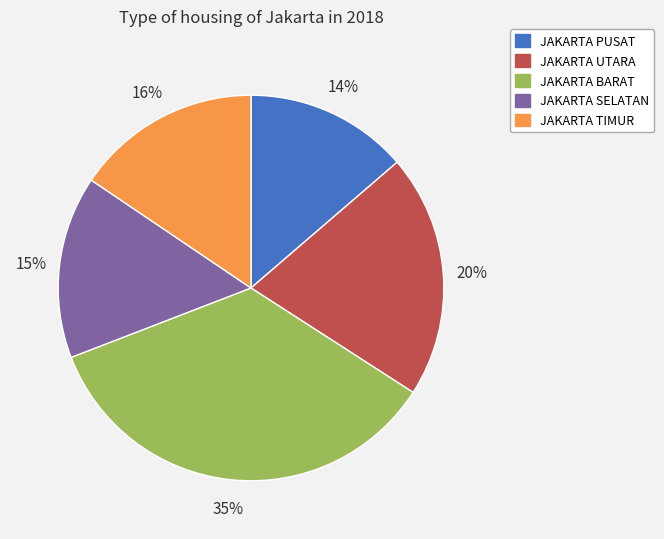

Count the number of slices in the pie.

5